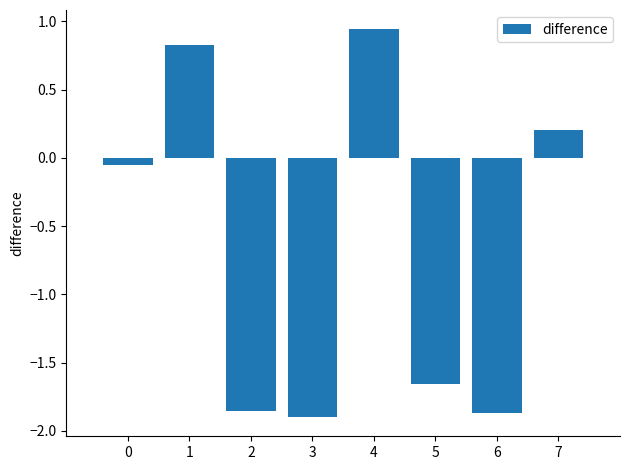

What is the difference between the values at 4 and 3?

2.8